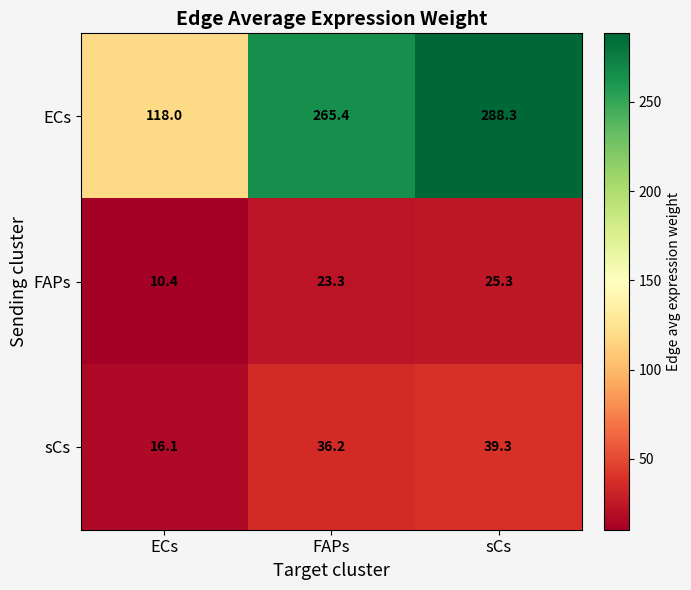

Between ECs and sCs, which series saw the biggest shift?

ECs